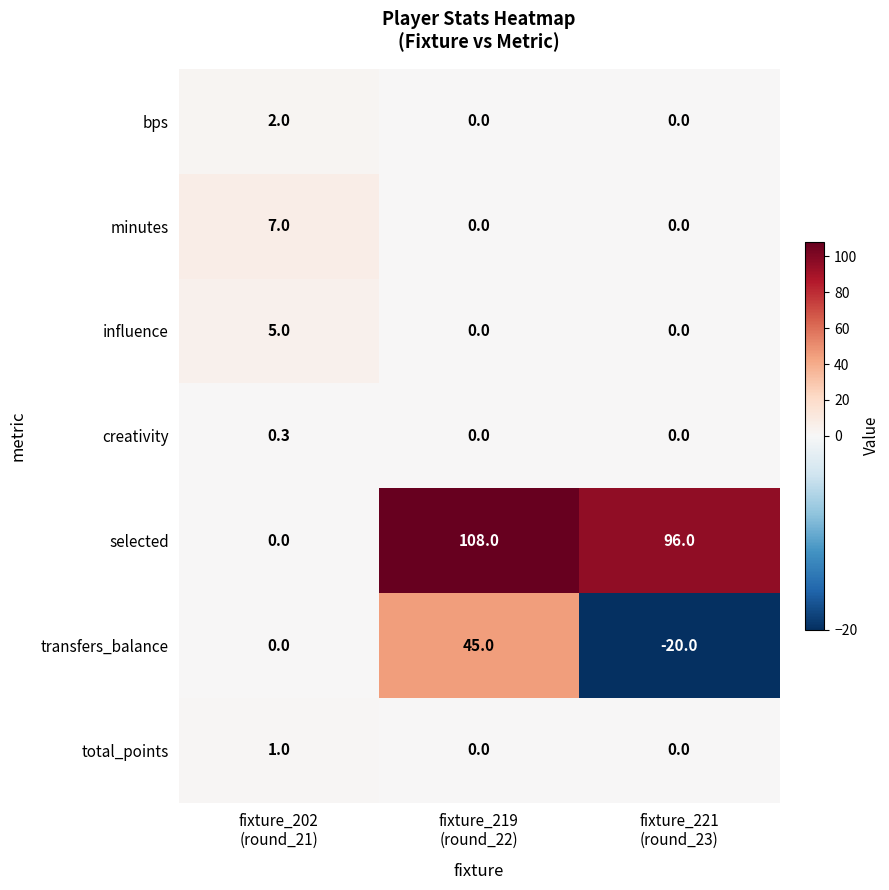

What is the average value of the influence series?

1.7